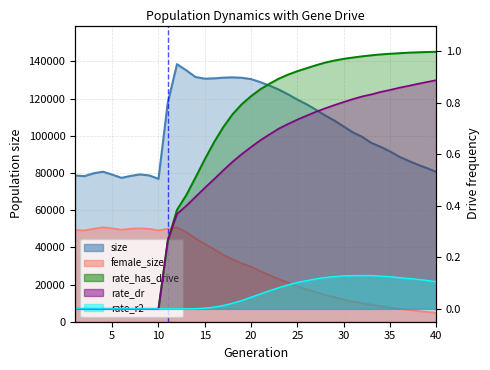

What is the value of the female_size point at the 9th from the left?

49955.0